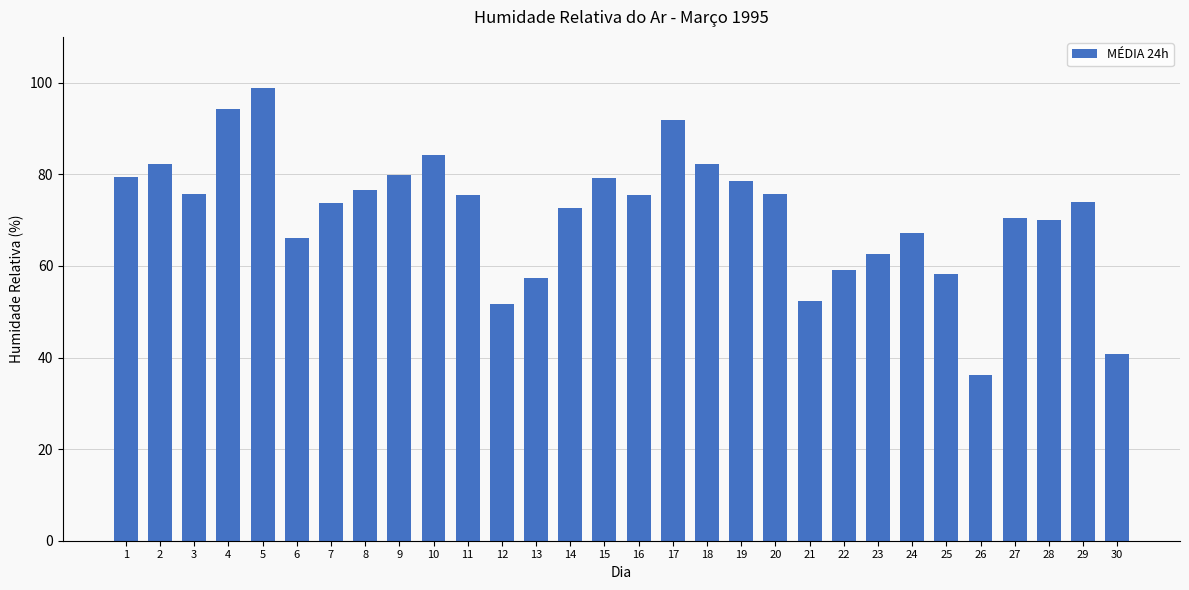

What value does the data have at 4?

94.2